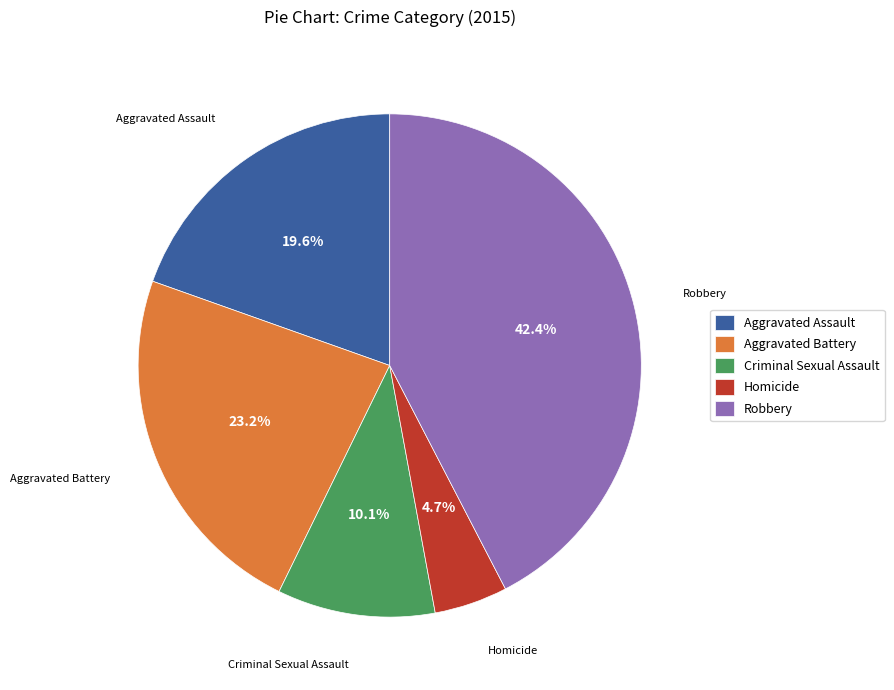

Does Homicide represent more than half of the total?

No